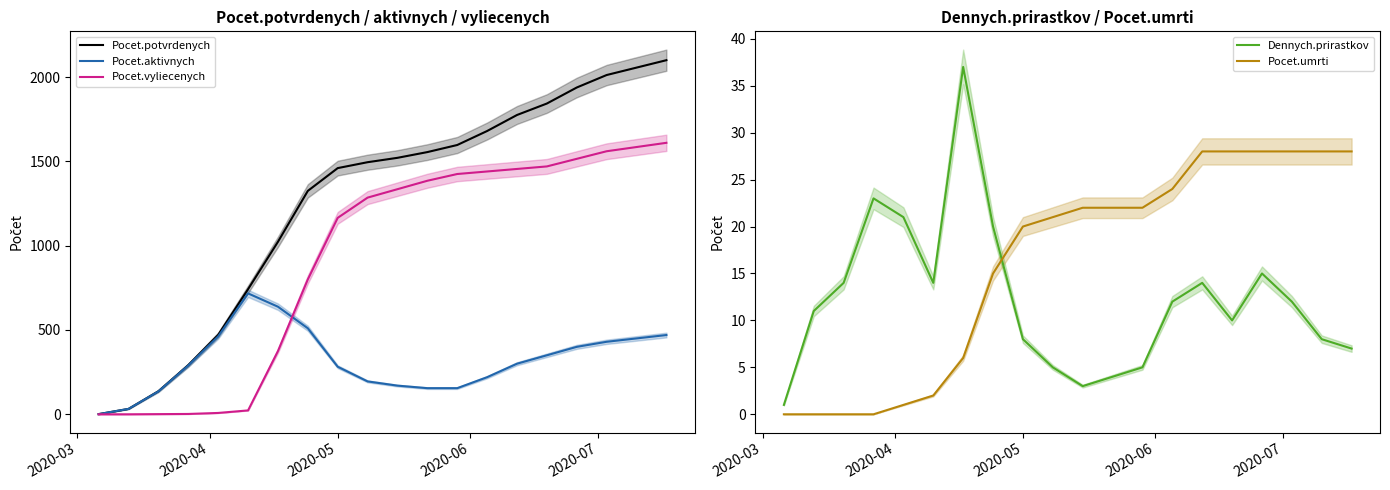

What is the highest value of the Dennych.prirastkov series?

37